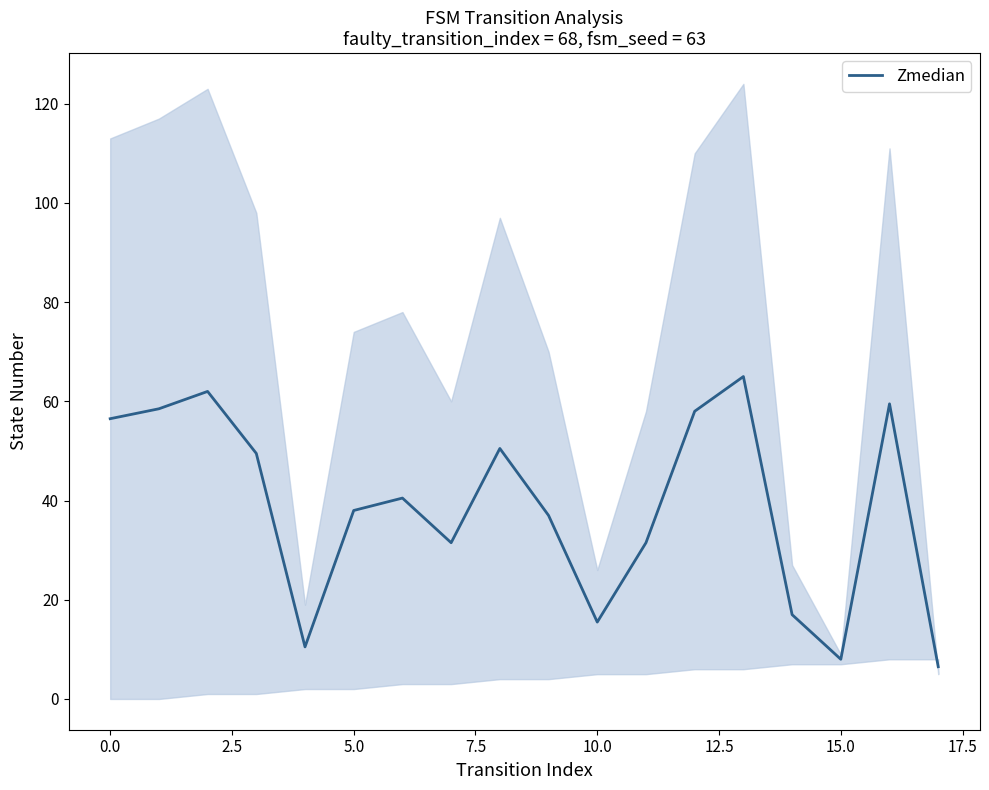

Which label corresponds to the smallest value in the chart?

17